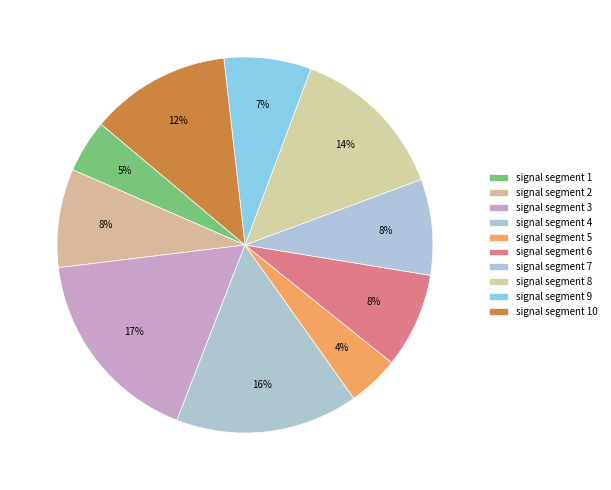

How many slices are in this pie chart?

10